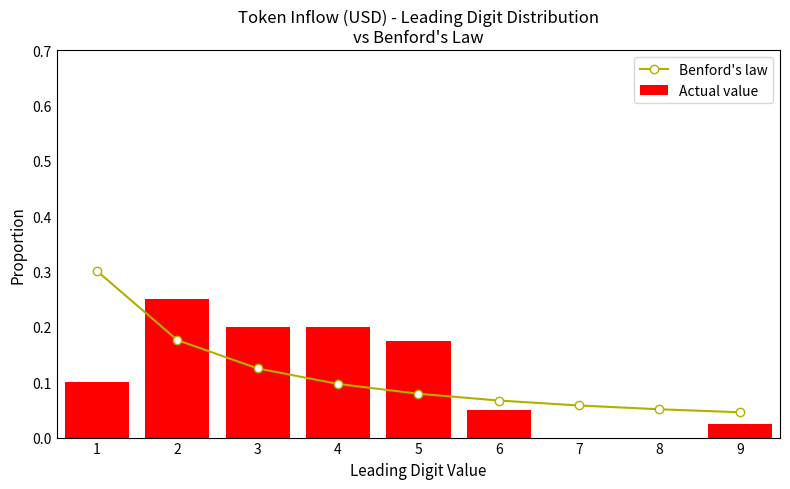

At which label does Actual value reach its minimum?

7